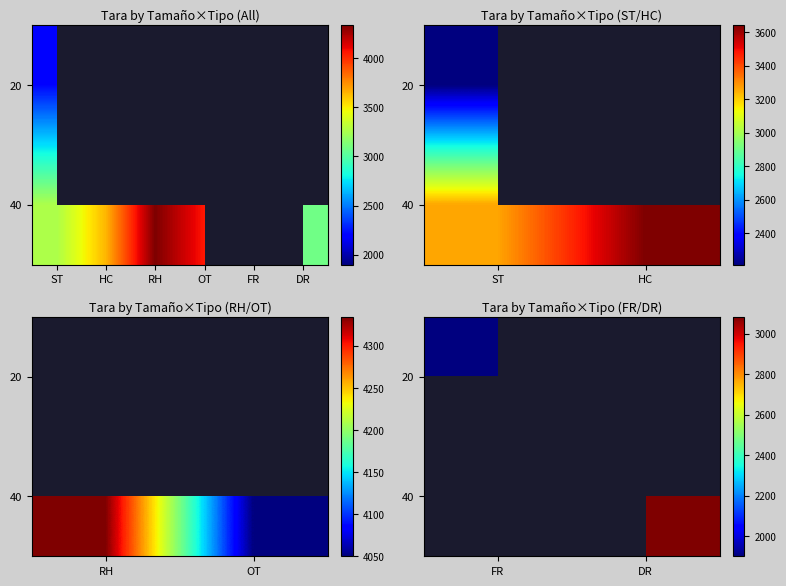

Rank the series by their maximum value, from lowest to highest.

20, 40